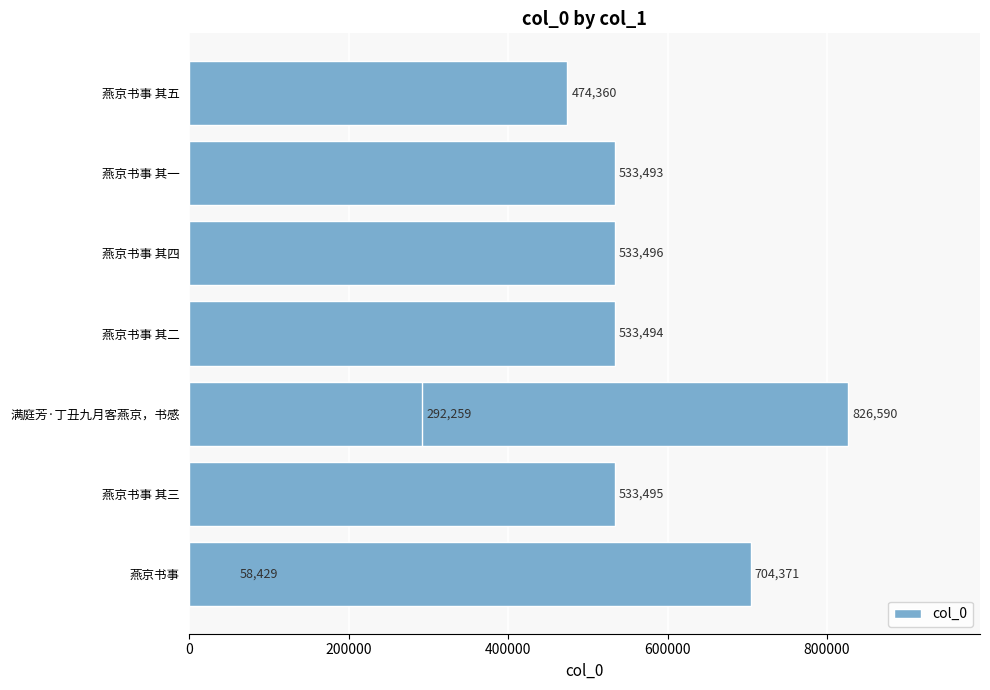

How many values are below 533494?

4